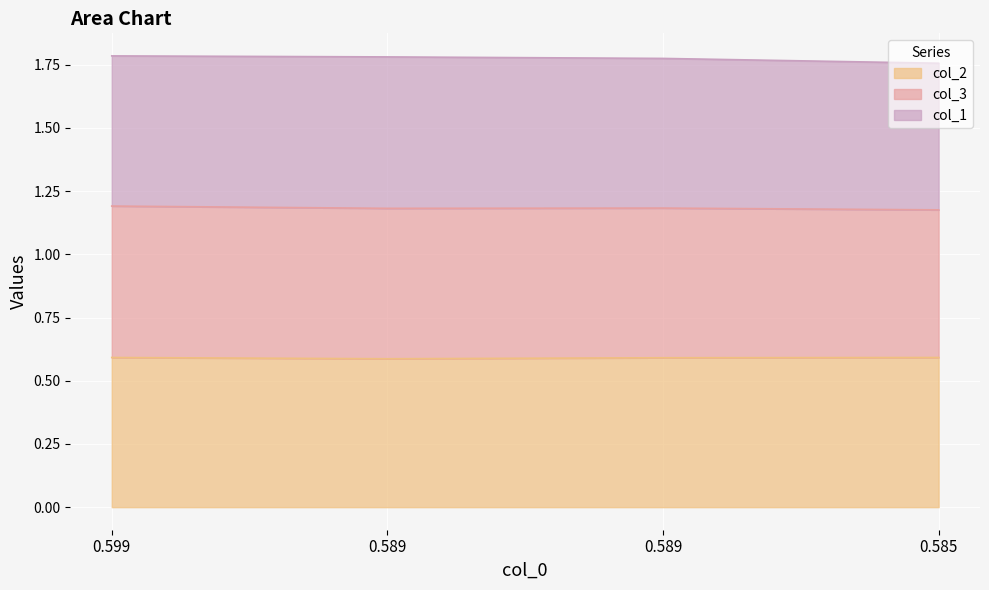

What is the minimum value shown in the chart?

0.6